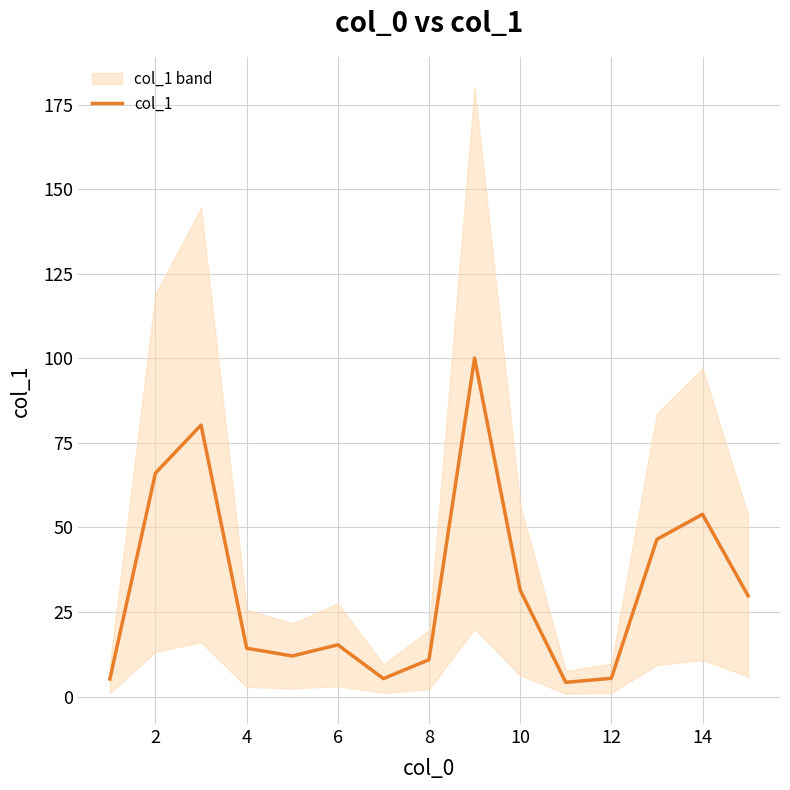

What is the difference between the maximum and second lowest values?

94.9